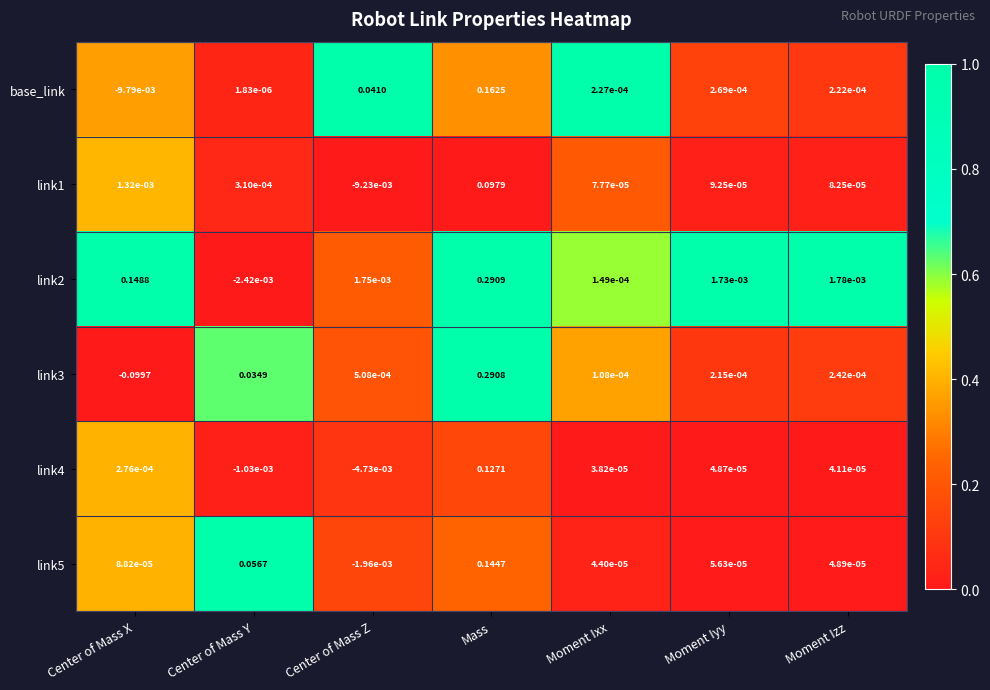

At which category is the sum across all series the highest?

Mass